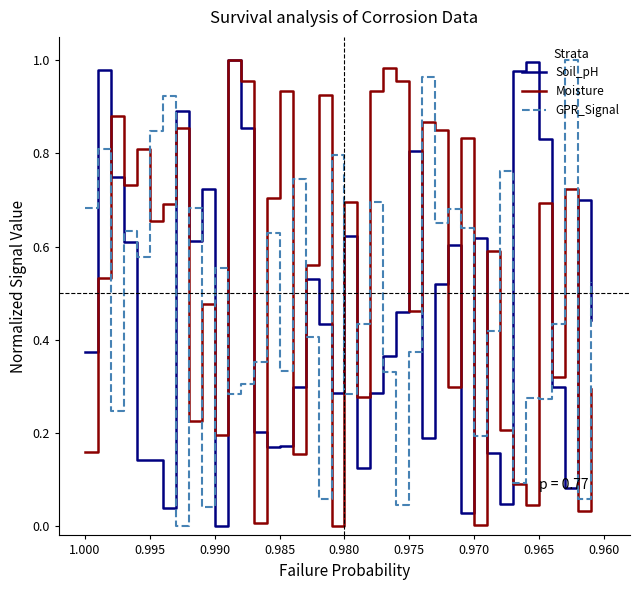

List the series in order of their peak value, highest first.

Soil_pH, Moisture, GPR_Signal